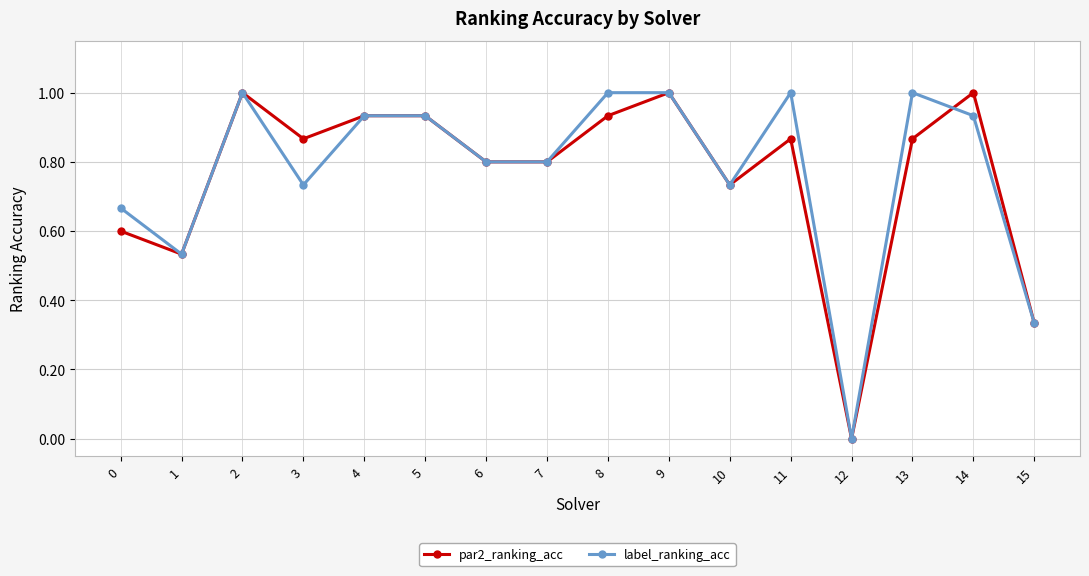

At which label is par2_ranking_acc closest to 0?

12